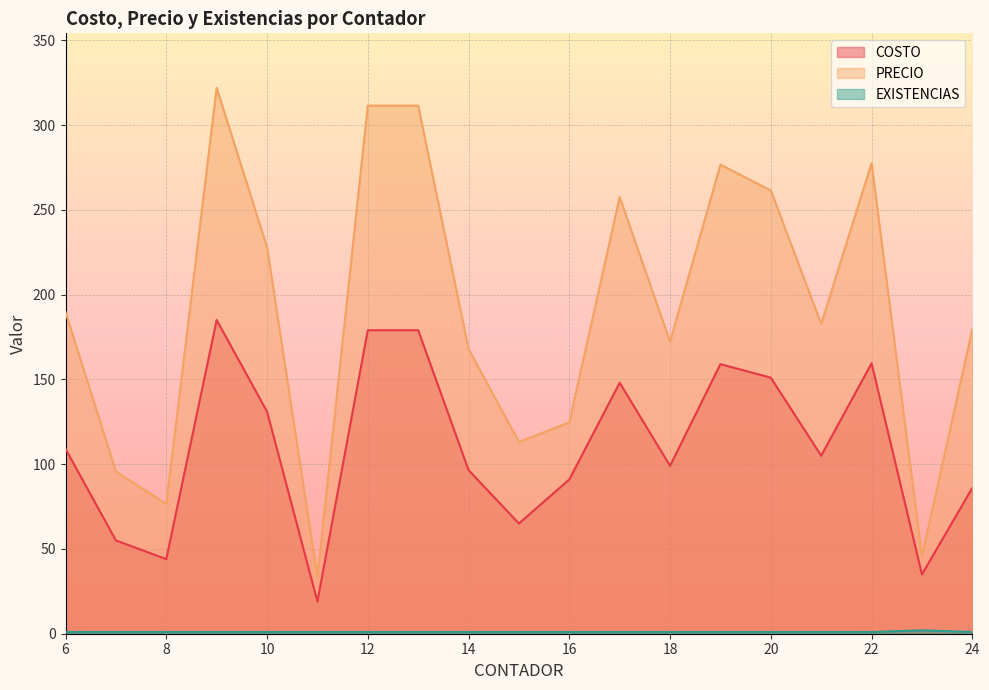

How many values in the COSTO series are below 105?

9